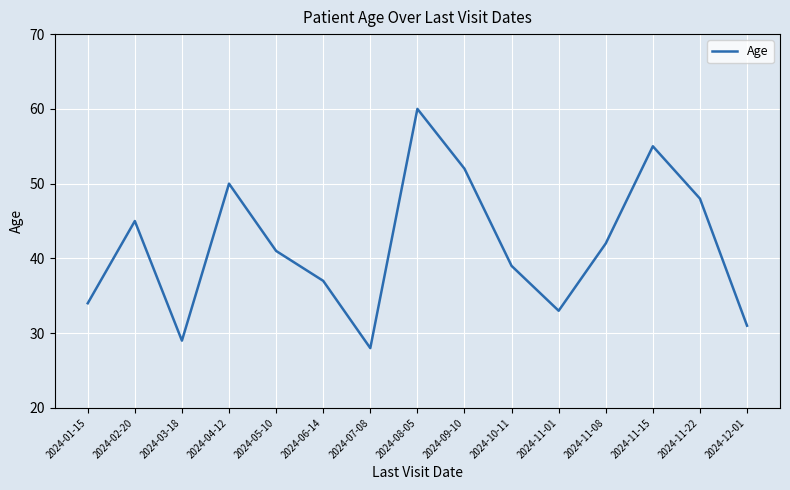

Rank the categories by value from highest to lowest.

2024-08-05, 2024-11-15, 2024-09-10, 2024-04-12, 2024-11-22, 2024-02-20, 2024-11-08, 2024-05-10, 2024-10-11, 2024-06-14, 2024-01-15, 2024-11-01, 2024-12-01, 2024-03-18, 2024-07-08